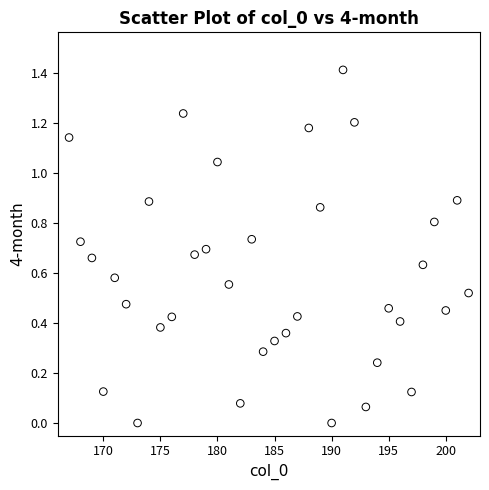

What is the range of Y values (max minus min)?

1.4